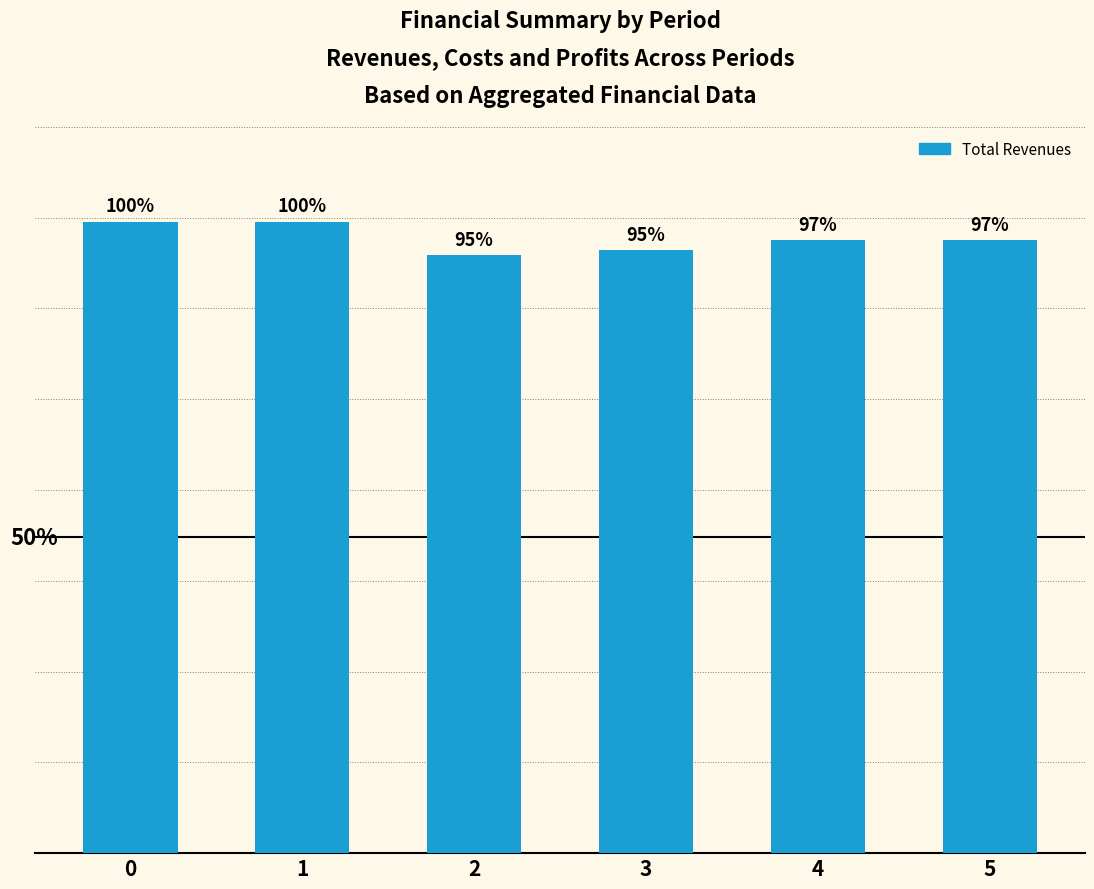

Are the bars horizontal?

No